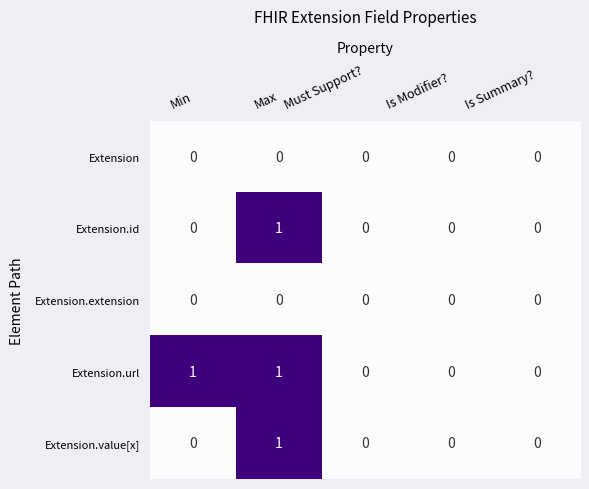

At which label does Extension.value[x] reach its peak?

Max